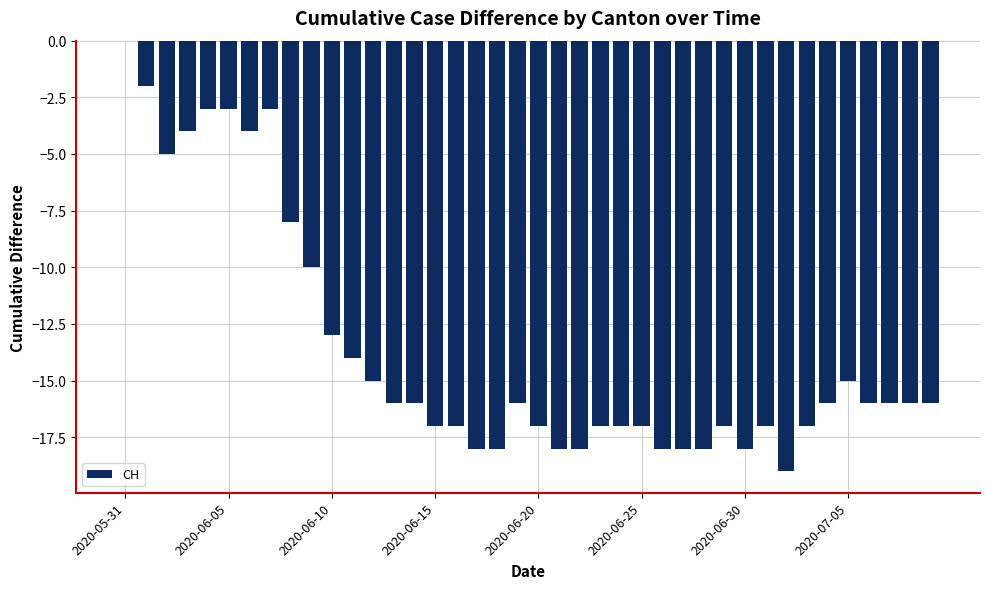

How many series are shown in this chart?

1